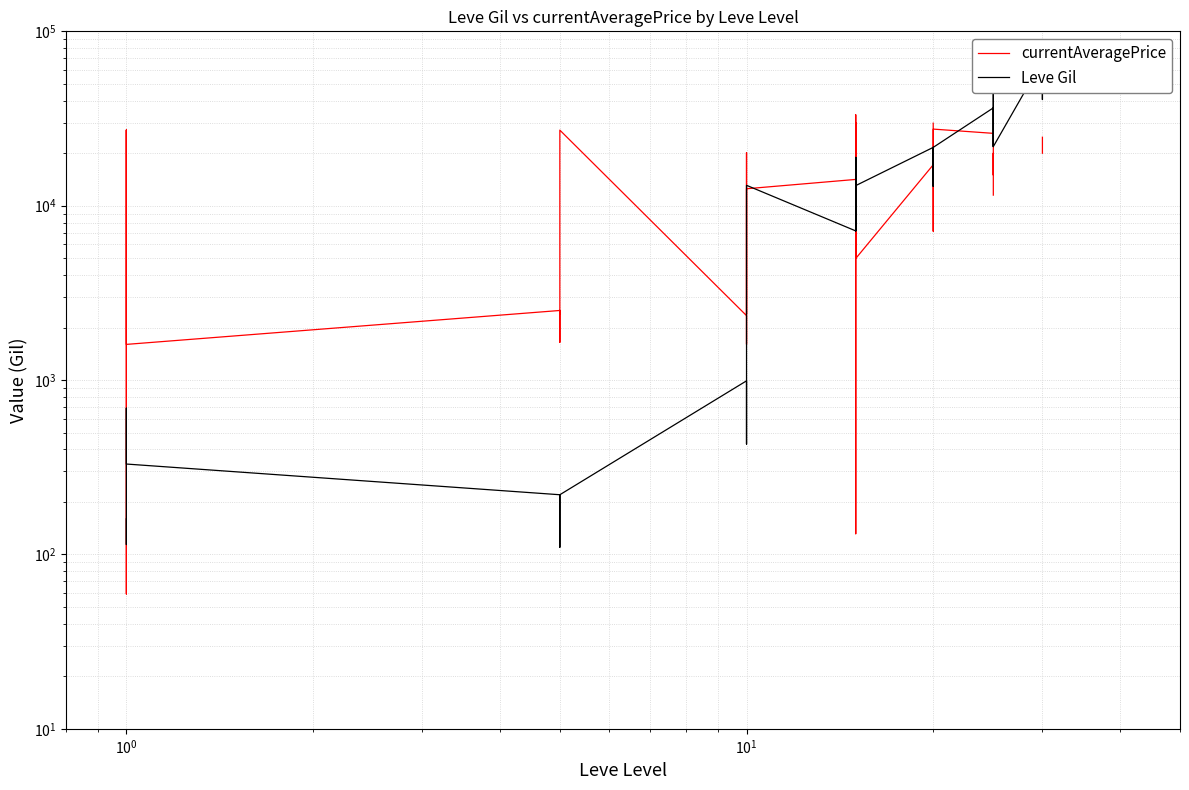

Is it true that currentAveragePrice equals 2774.7 at $\mathdefault{10^{3}}$?

False